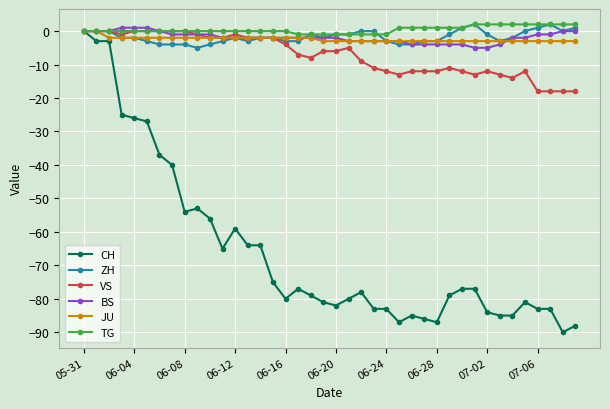

What is the average value of the ZH series?

-2